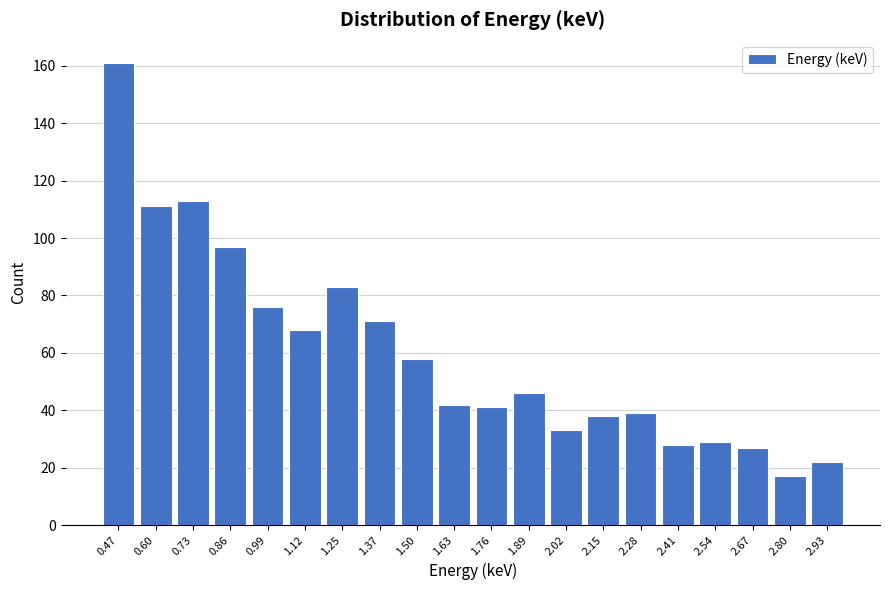

Reading left to right, list every bar in this chart as the range it spans on the x-axis followed by its height. Neither the bar edges nor the heights are printed on the chart, so give them approximately, as read against the axes.

0.40 to 0.54: 162
0.54 to 0.66: 112
0.66 to 0.80: 114
0.80 to 0.92: 98
0.92 to 1.06: 76
1.06 to 1.18: 68
1.18 to 1.30: 84
1.30 to 1.44: 72
1.44 to 1.56: 58
1.56 to 1.70: 42
1.70 to 1.82: 42
1.82 to 1.96: 46
1.96 to 2.08: 34
2.08 to 2.22: 38
2.22 to 2.34: 40
2.34 to 2.48: 28
2.48 to 2.60: 30
2.60 to 2.74: 28
2.74 to 2.86: 18
2.86 to 3.00: 22